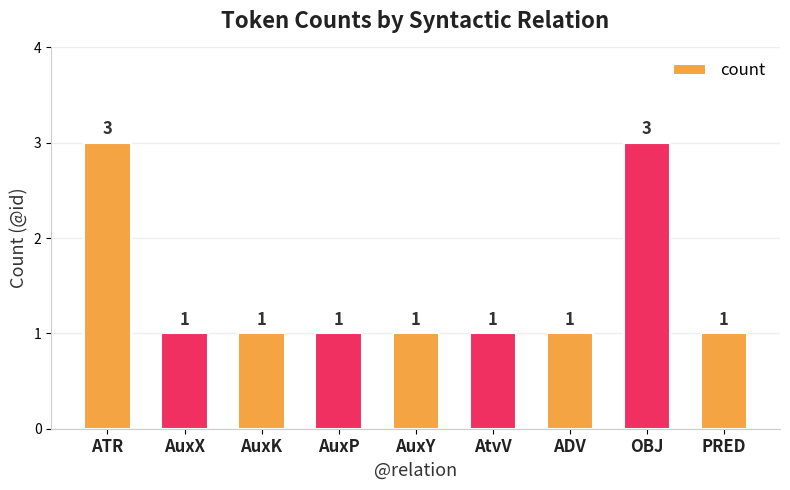

What is the label of the 3rd bar from the left?

AuxK